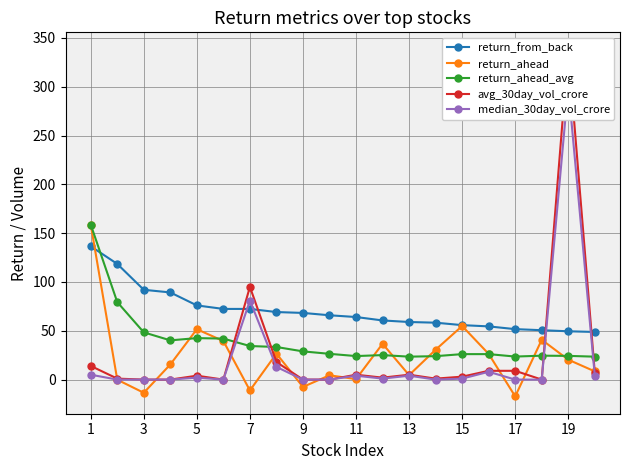

The return_ahead_avg series shows 6.9 at 11. True or false?

False